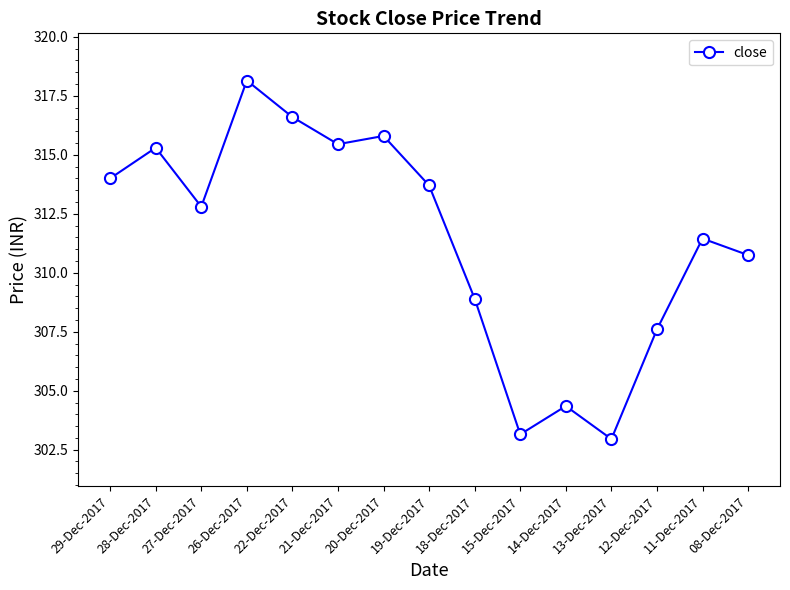

Is it true that the value at 18-Dec-2017 is 308.9?

True